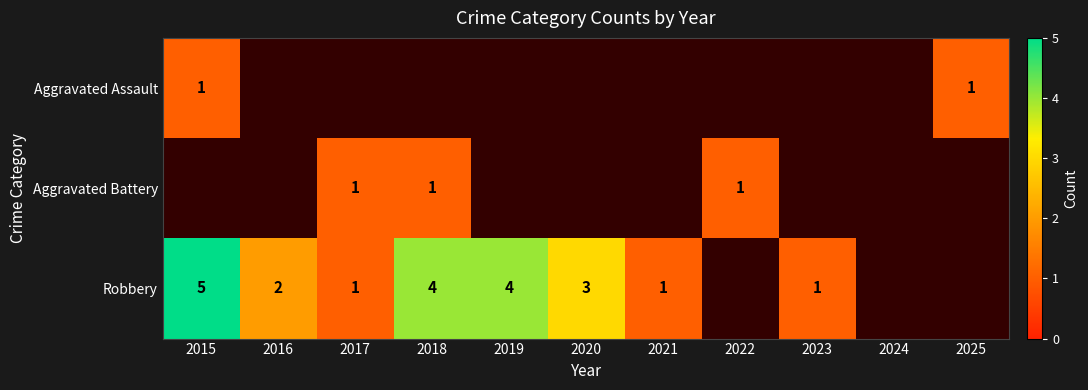

True or false: Aggravated Battery has a value of 1 at 2022.

True